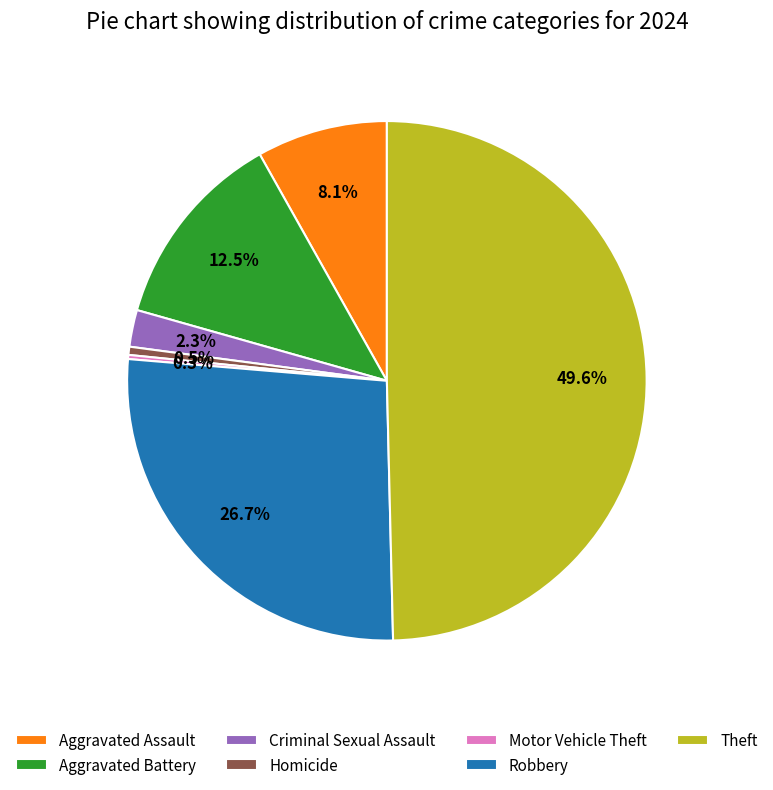

Does Homicide represent more than half of the total?

No